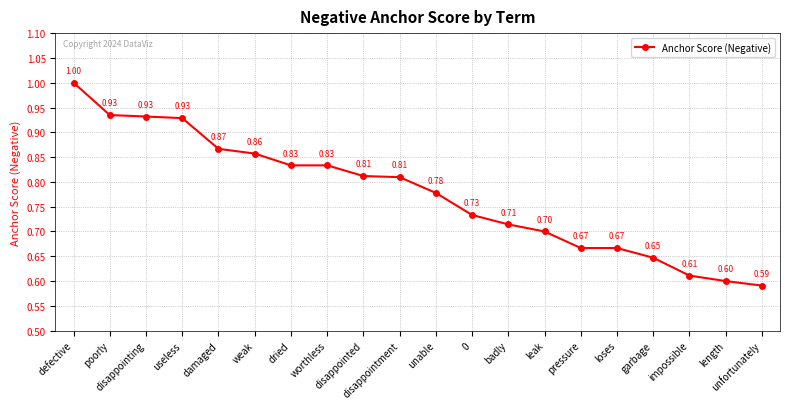

What is the sum of all values?

15.5